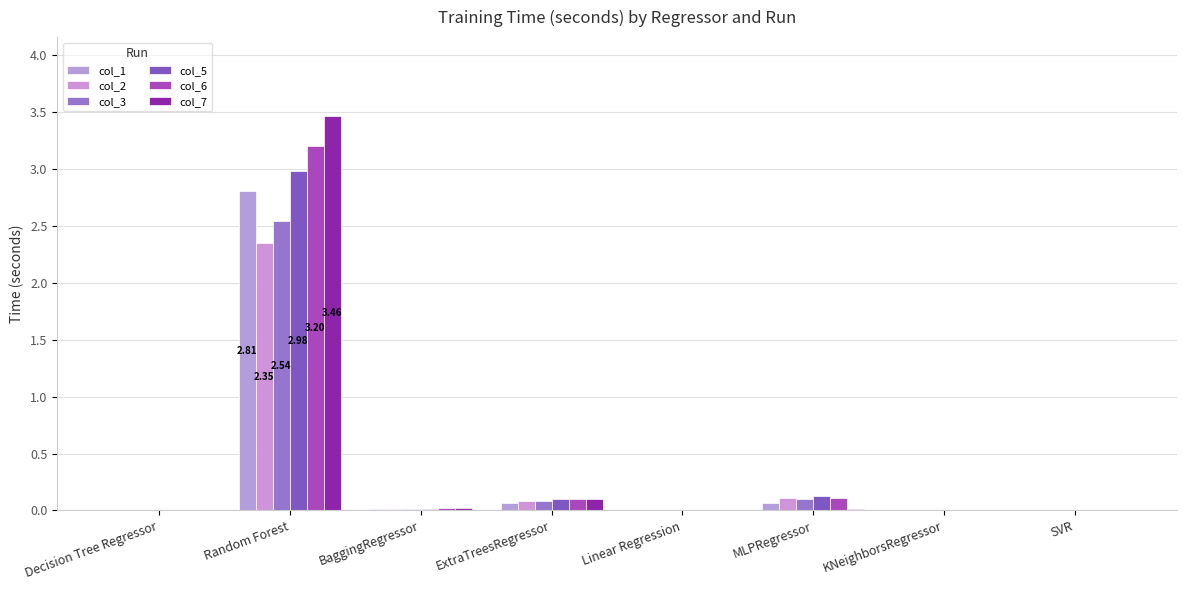

What is the label of the 2nd bar from the right?

KNeighborsRegressor